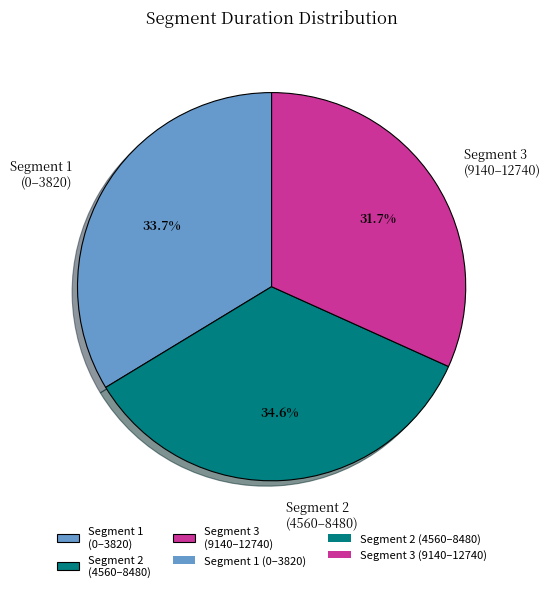

Count the number of slices in the pie.

3